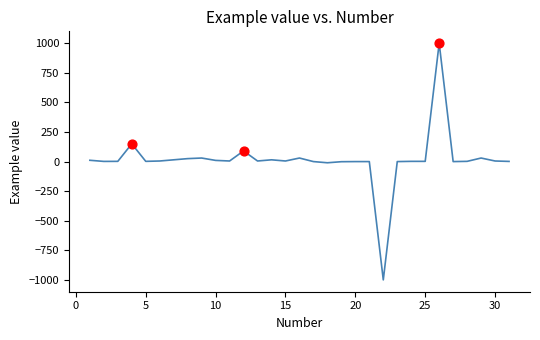

What is the difference between the maximum and minimum values?

1999.0